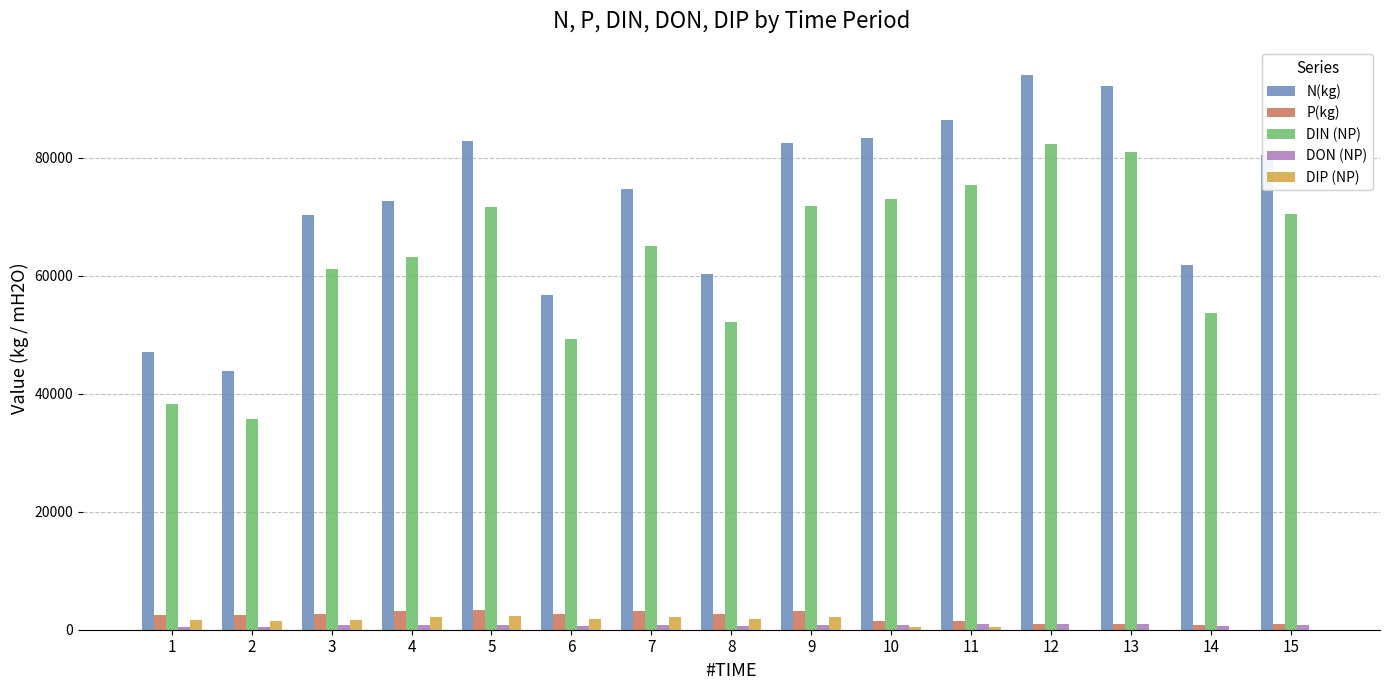

Is the value of P(kg) at 3 greater than the value of DIN (NP) at 4?

No